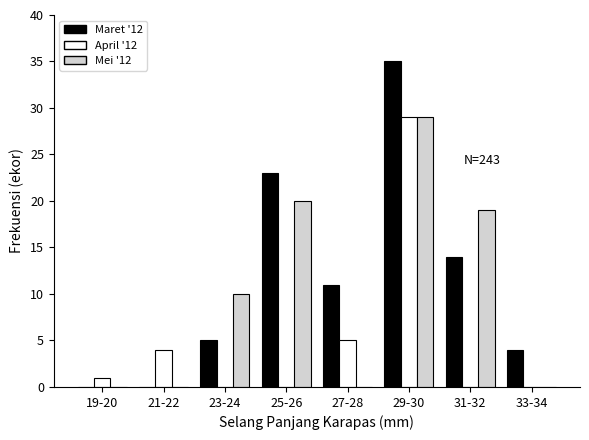

Reading left to right, list all the values displayed in this chart.

Maret '12: 19-20=0	21-22=0	23-24=5	25-26=23	27-28=11	29-30=35	31-32=14	33-34=4
April '12: 19-20=1	21-22=4	23-24=0	25-26=0	27-28=5	29-30=29	31-32=0	33-34=0
Mei '12: 19-20=0	21-22=0	23-24=10	25-26=20	27-28=0	29-30=29	31-32=19	33-34=0